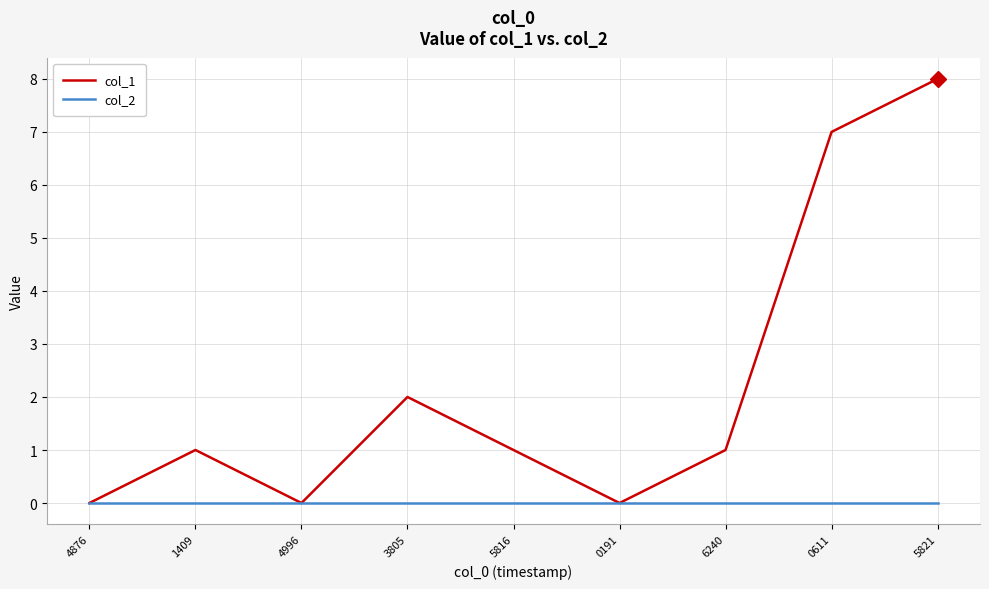

What are all the series names shown in the legend?

col_1, col_2